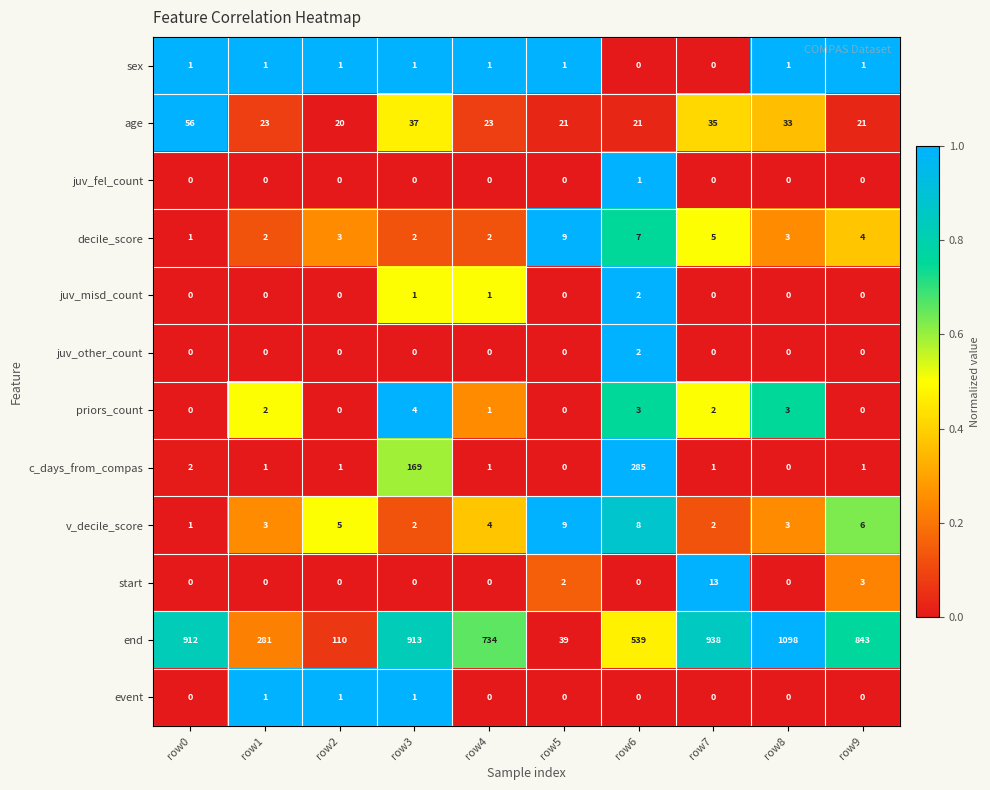

How many series are shown in this chart?

12